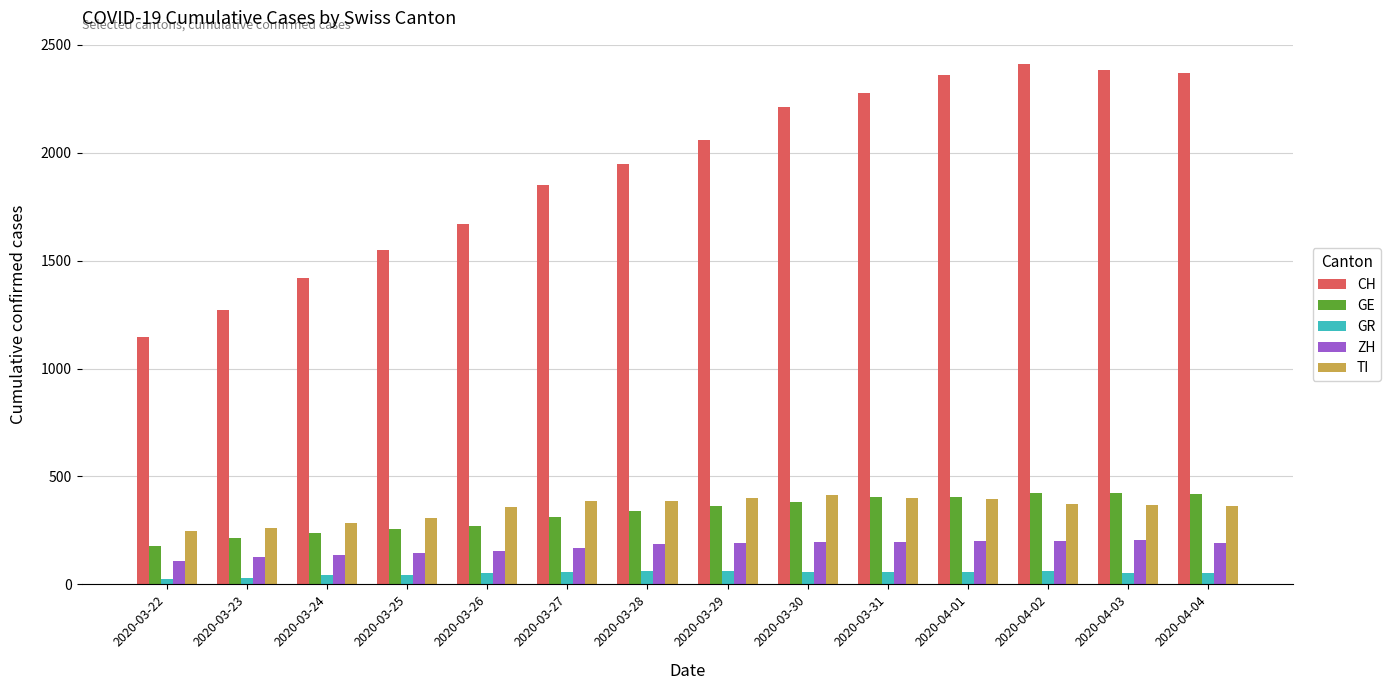

Which series has the largest total across all categories?

CH